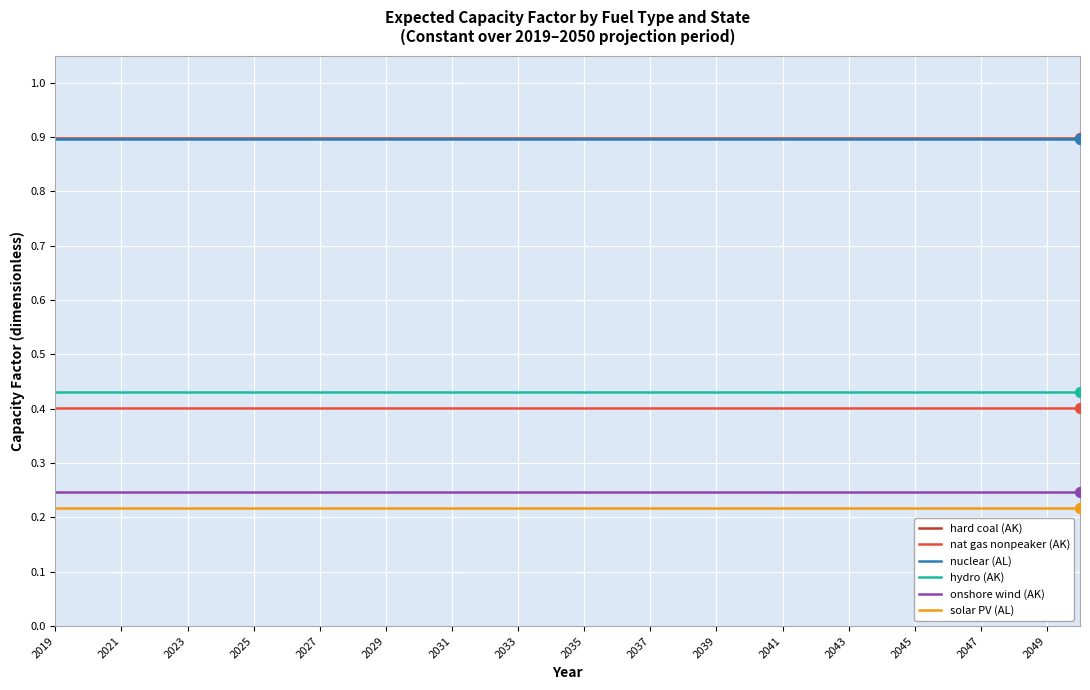

True or false: hard coal (AK) and nat gas nonpeaker (AK) intersect in this chart.

False